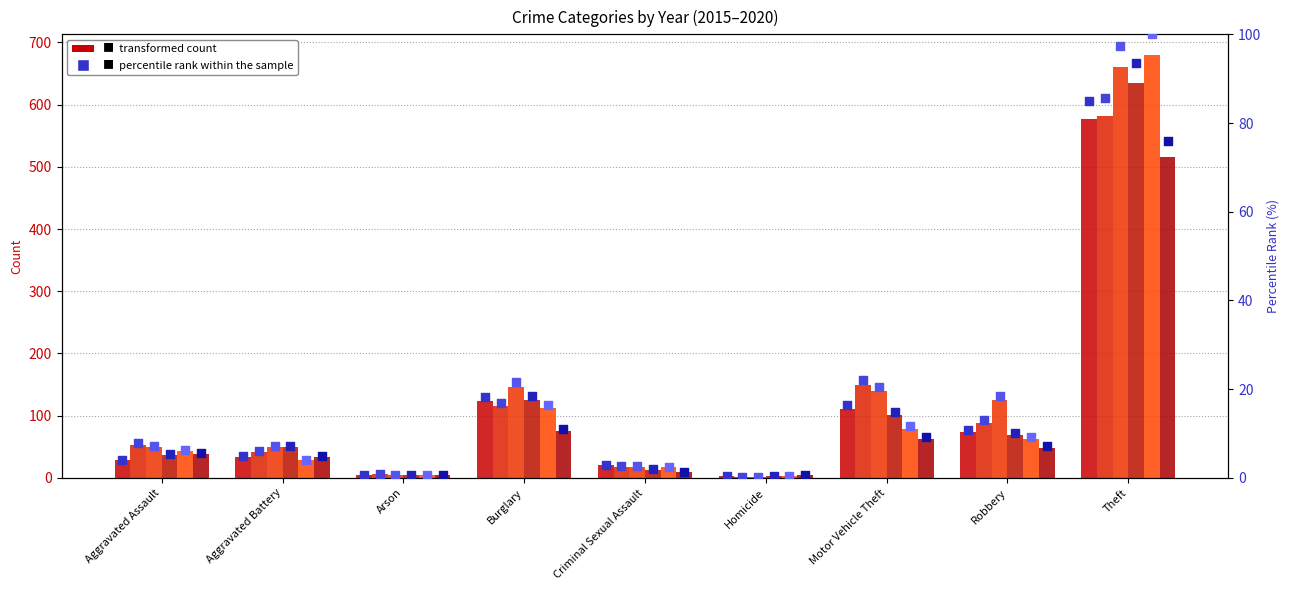

Which series contains the lowest Y value?

2017